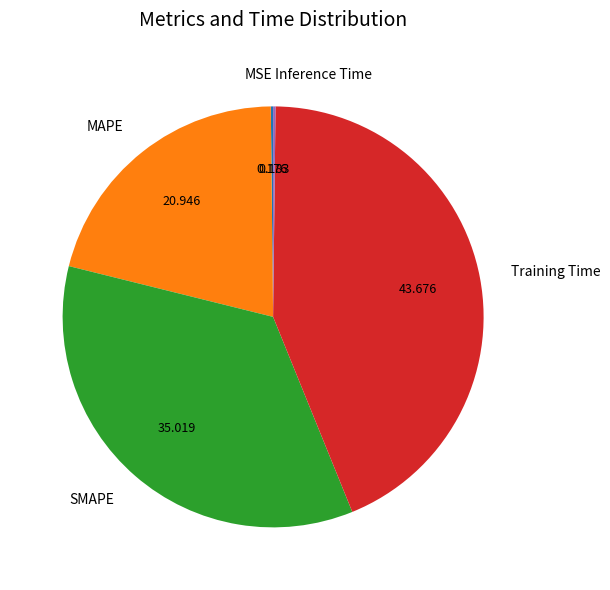

Does Training Time account for over 50% of the chart?

No